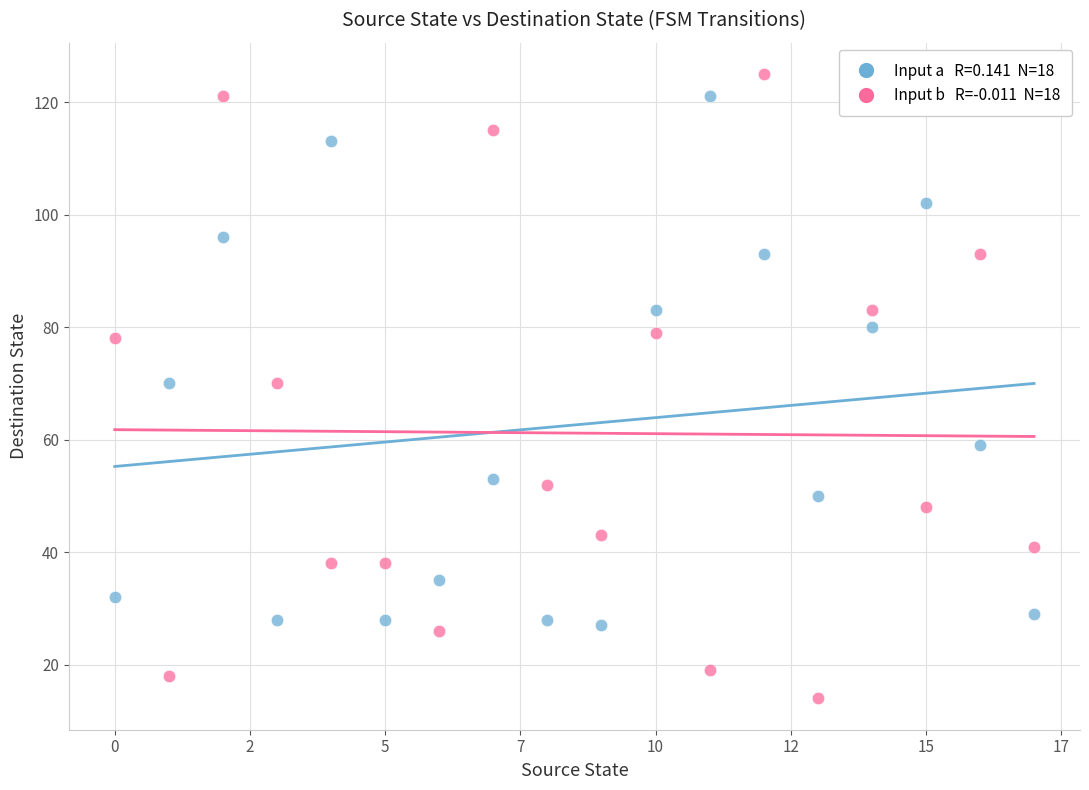

Across all data points, what is the range of Y values (max minus min)?

111